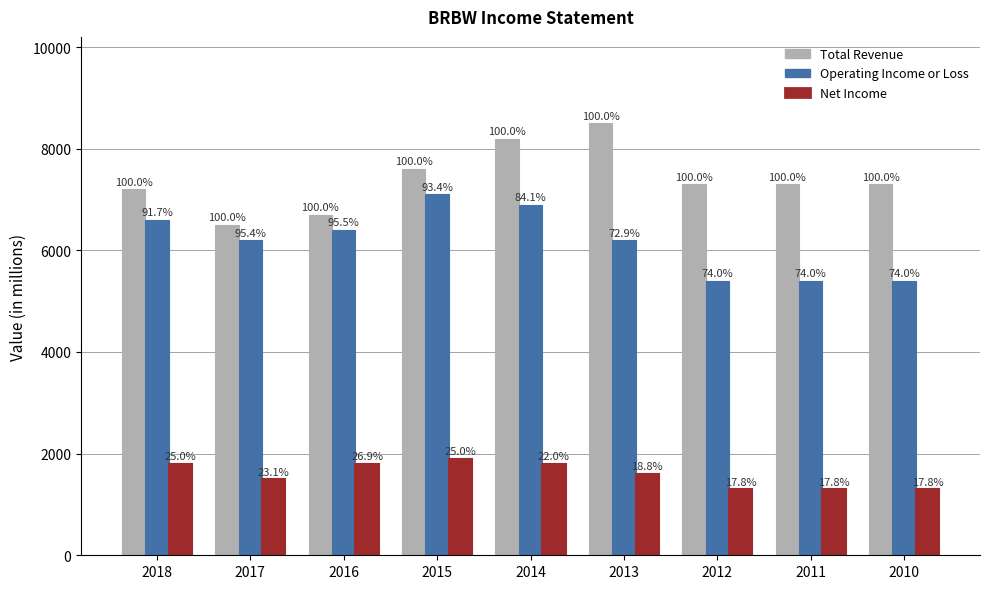

What are all the series names shown in the legend?

Total Revenue, Operating Income or Loss, Net Income